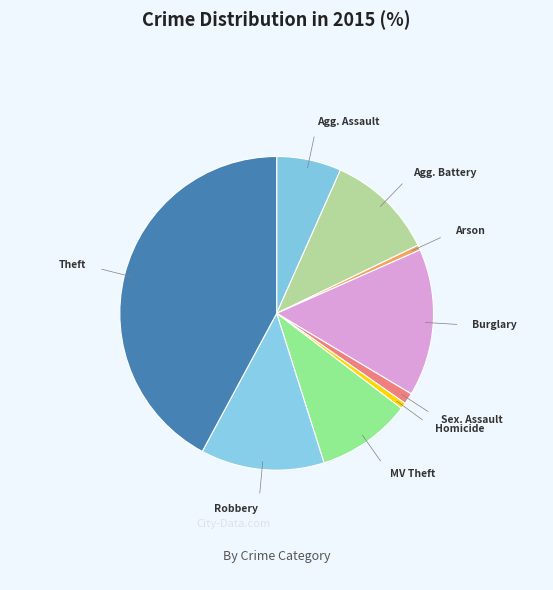

Which slice is the largest?

Theft